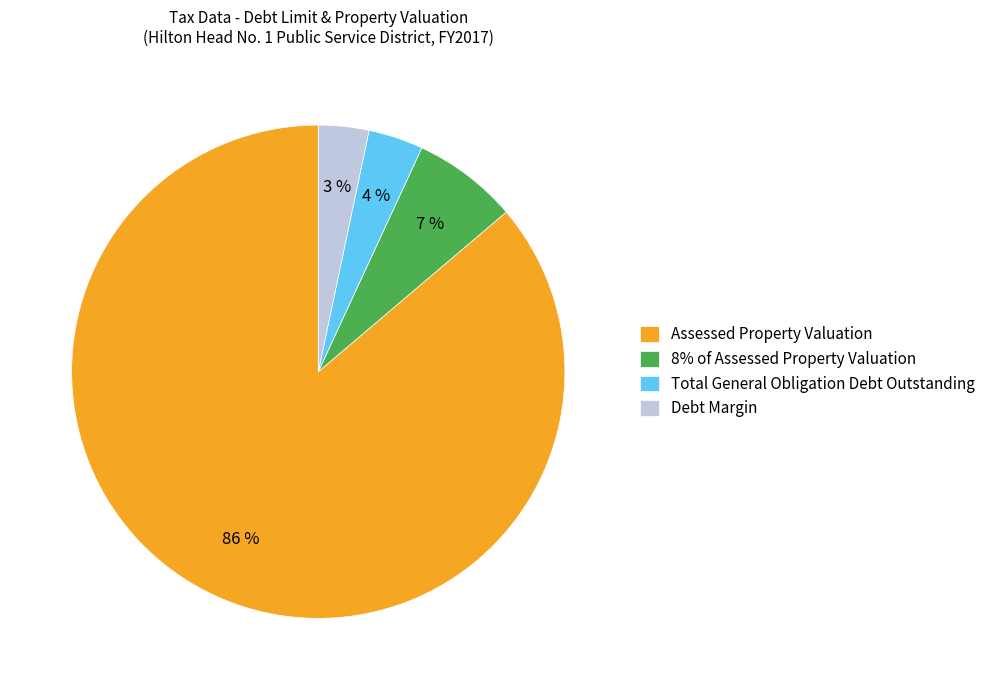

Is it true that Total General Obligation Debt Outstanding is 4% of the pie?

True